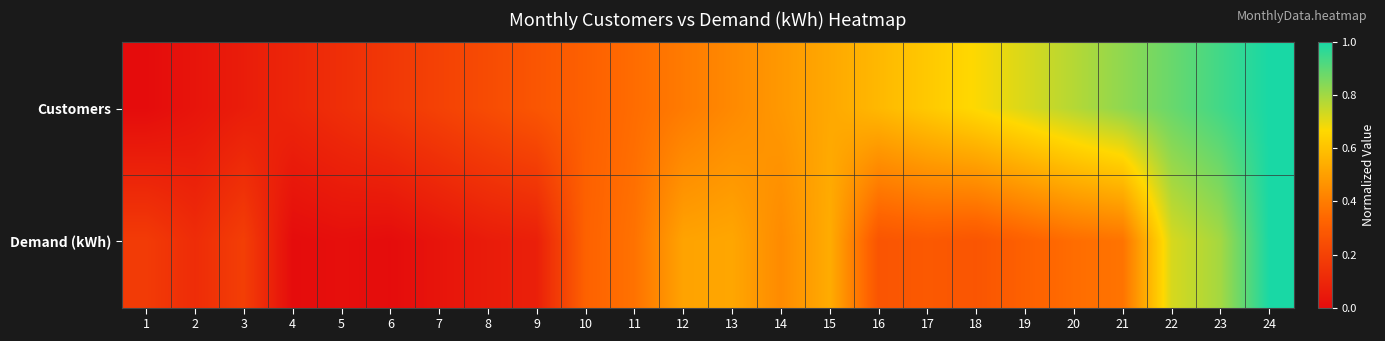

Which series has the largest total across all categories?

Customers